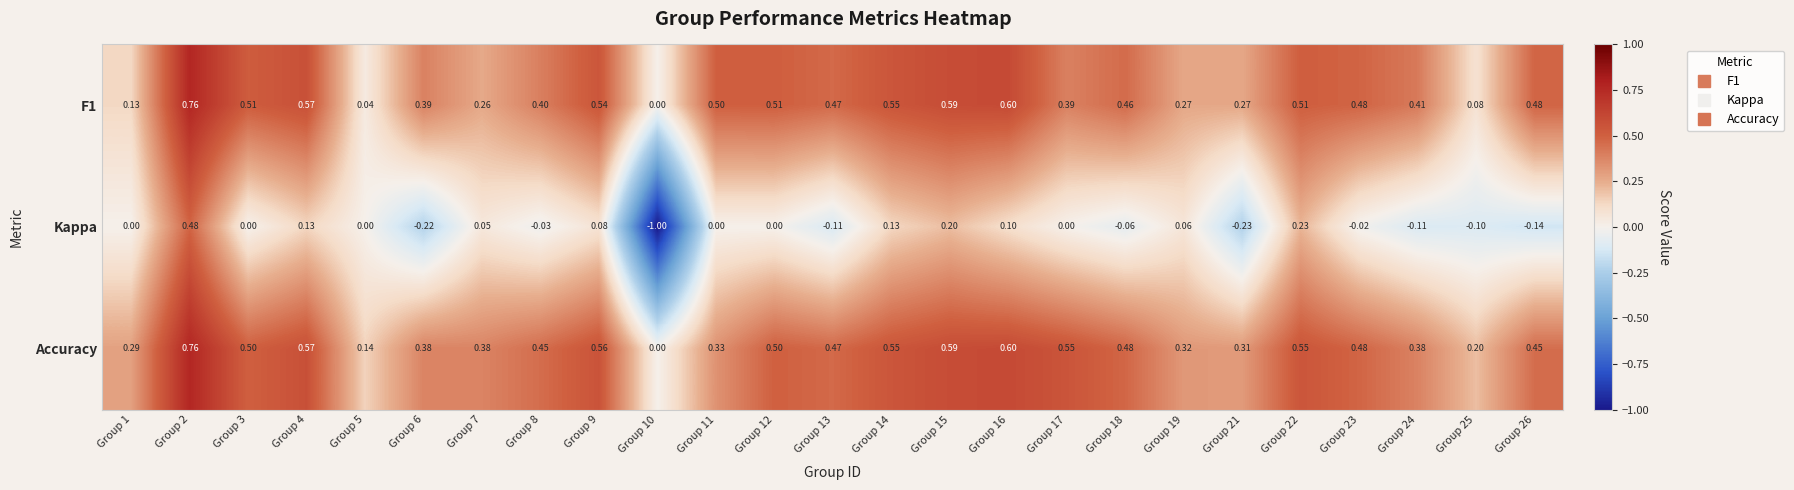

What is the total value across all series at Group 6?

0.6